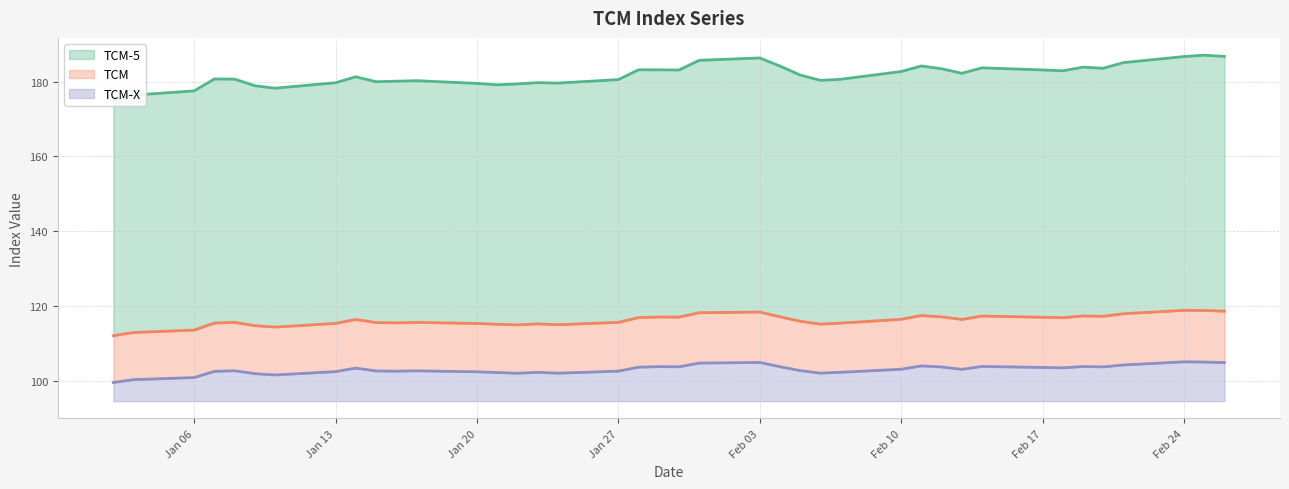

Rank the series by their average value, from lowest to highest.

TCM-X, TCM, TCM-5